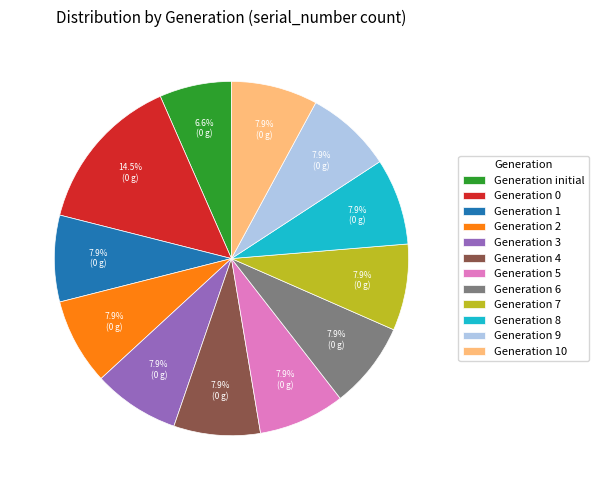

Is there any slice that represents more than half of the pie?

No